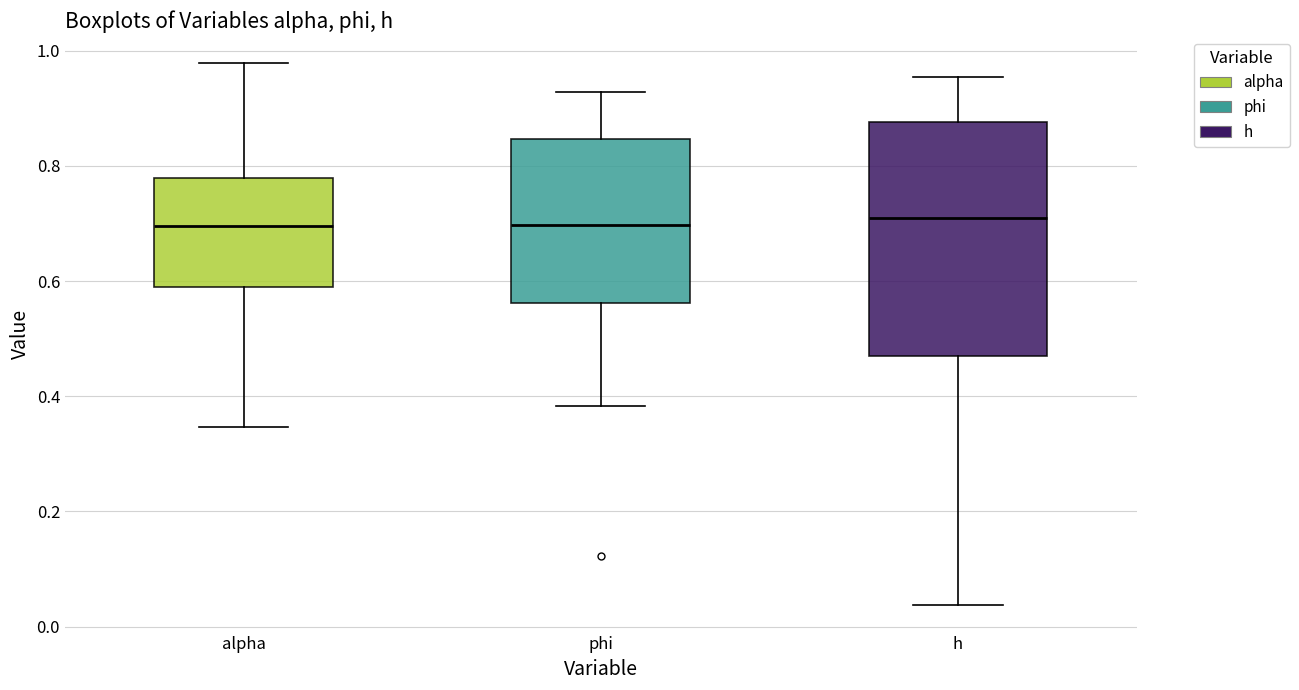

Reading left to right, read every box against the y-axis: the position of its median line, the range the box covers, and the ends of its whiskers. The values are not printed on the chart, so give them approximately, as read against the axis.

alpha: median 0.70, box 0.58 to 0.78, whiskers 0.34 to 0.98
phi: median 0.70, box 0.56 to 0.84, whiskers 0.38 to 0.92
h: median 0.70, box 0.48 to 0.88, whiskers 0.04 to 0.96